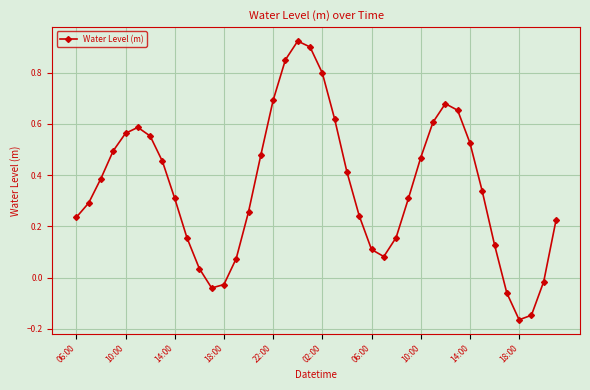

What is the sum of all values?

14.1